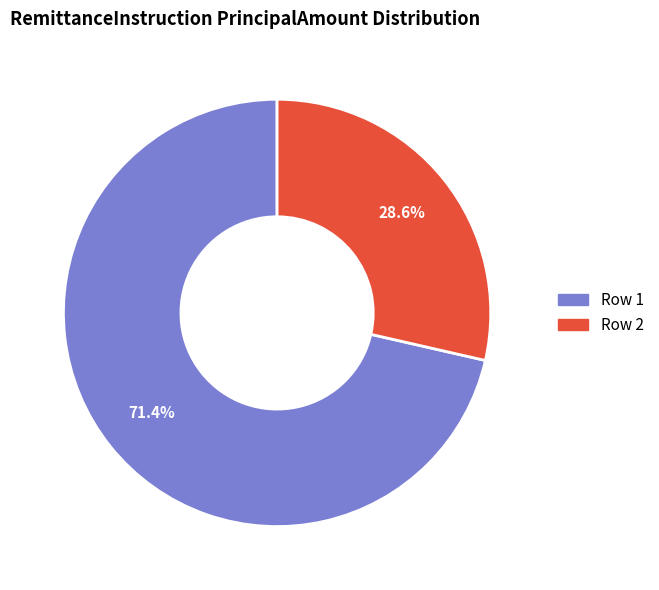

To the nearest percent, what is the difference between the Row 2 and Row 1 slice percentages?

43%